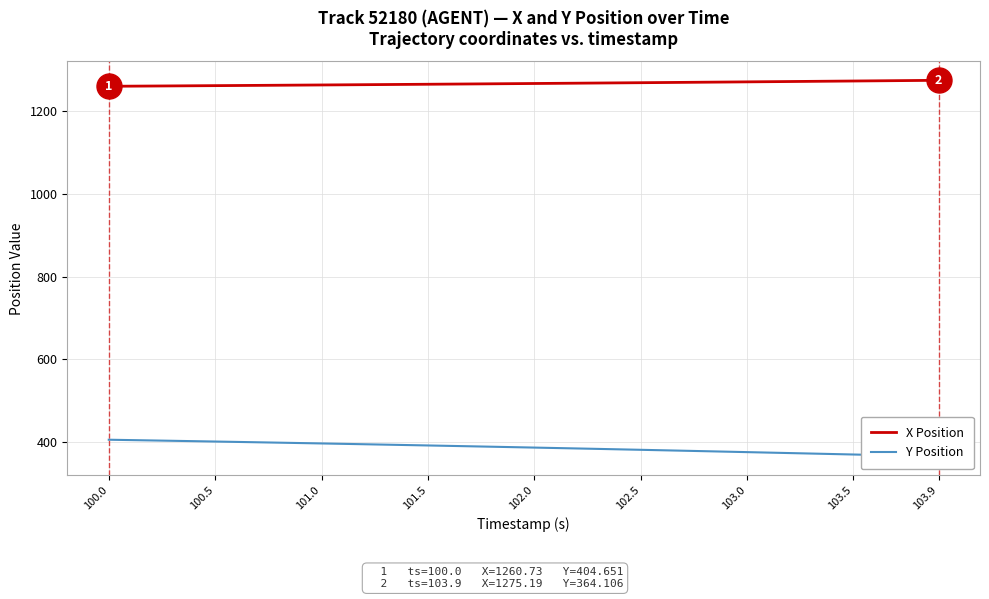

True or false: Y Position has more than 0 interior local peaks.

False